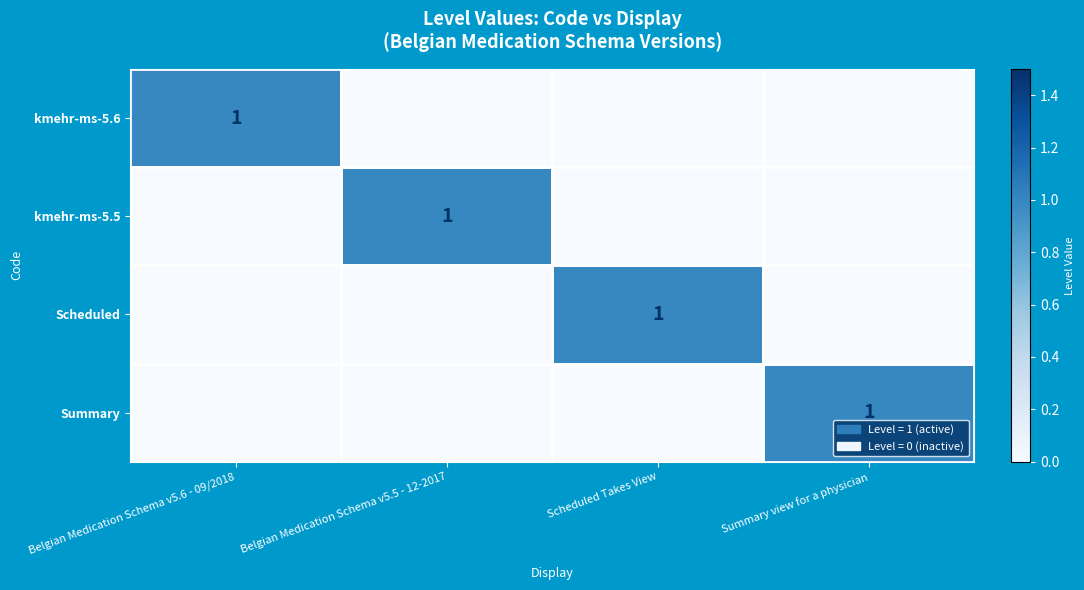

Is it true that kmehr-ms-5.5 equals 1 at Belgian Medication Schema v5.5 - 12-2017?

True